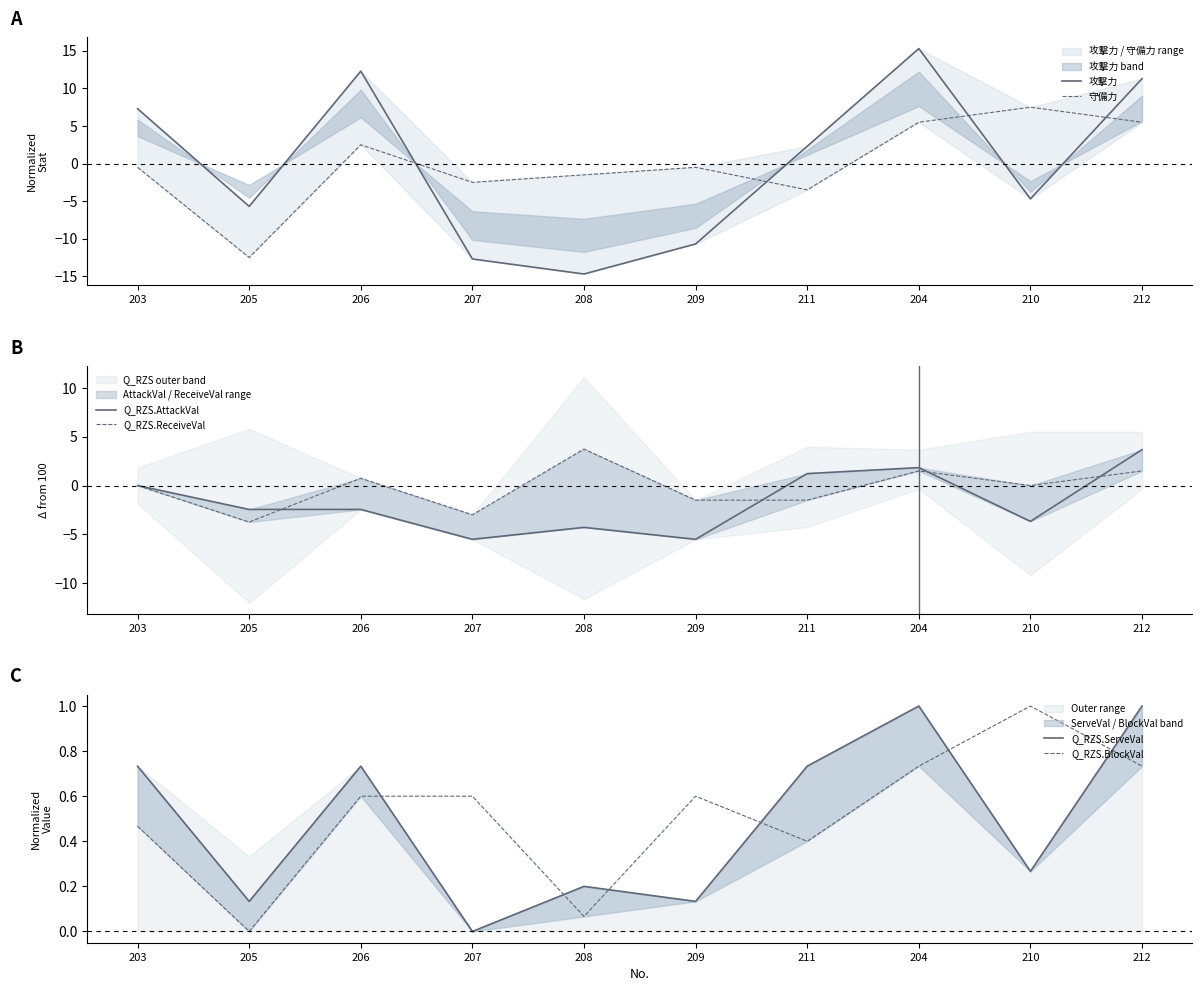

Reading left to right, extract all data points from this chart.

攻撃力: 7.3	-5.7	12.3	-12.7	-14.7	-10.7	2.3	15.3	-4.7	11.3
守備力: -0.5	-12.5	2.5	-2.5	-1.5	-0.5	-3.5	5.5	7.5	5.5
Q_RZS.AttackVal: 0.0	-2.5	-2.5	-5.5	-4.3	-5.5	1.2	1.8	-3.7	3.7
Q_RZS.ReceiveVal: 0.0	-3.7	0.7	-3.0	3.7	-1.5	-1.5	1.5	0.0	1.5
Q_RZS.ServeVal: 0.7	0.1	0.7	0.0	0.2	0.1	0.7	1.0	0.3	1.0
Q_RZS.BlockVal: 0.5	0.0	0.6	0.6	0.1	0.6	0.4	0.7	1.0	0.7